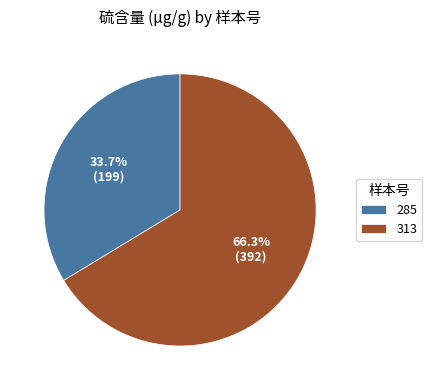

Which slice is the largest?

313